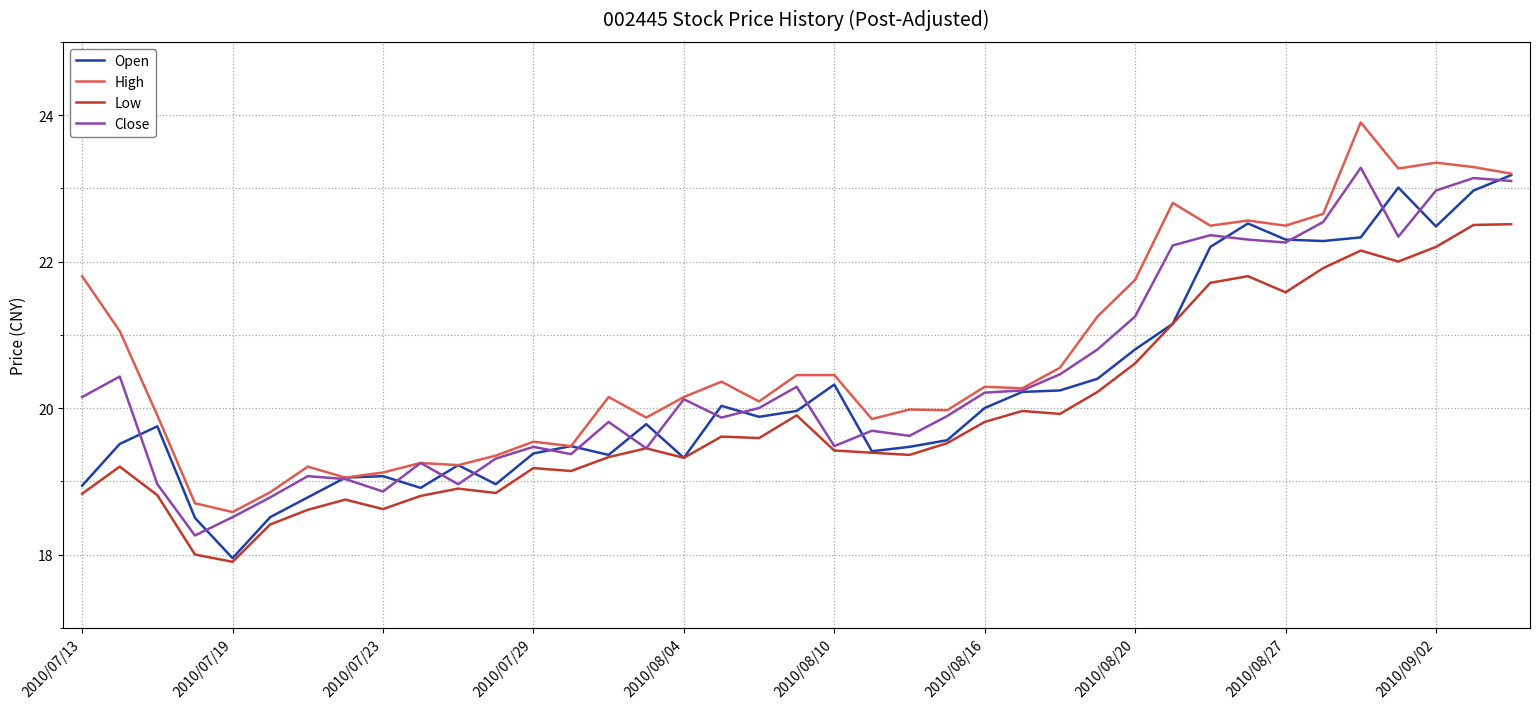

What is the highest value of the Open series?

23.2